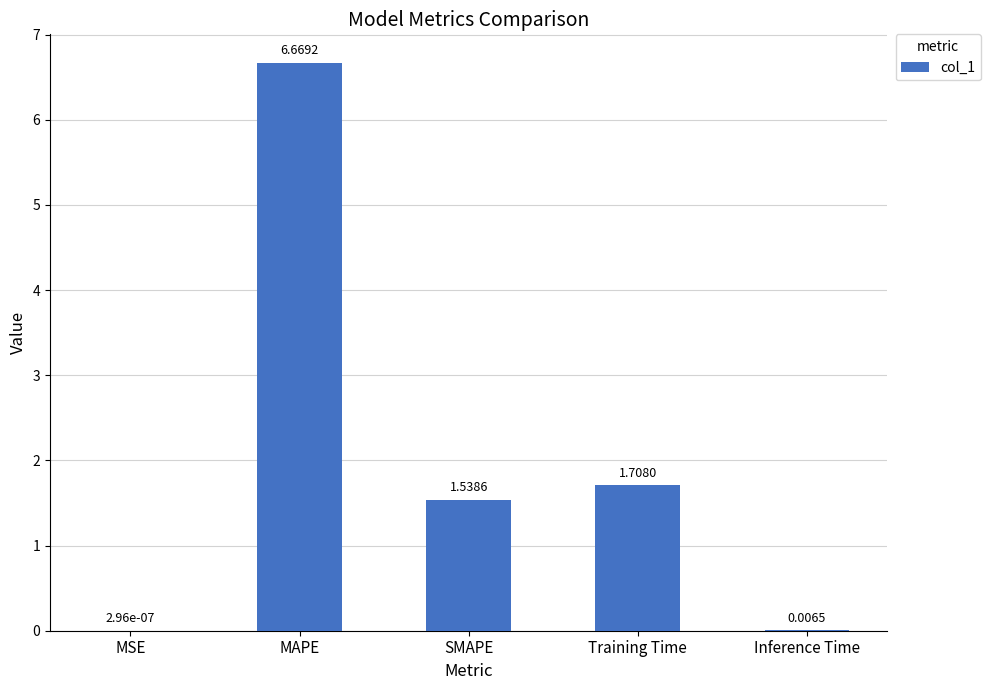

What is the sum of the values at Training Time and Inference Time?

1.7